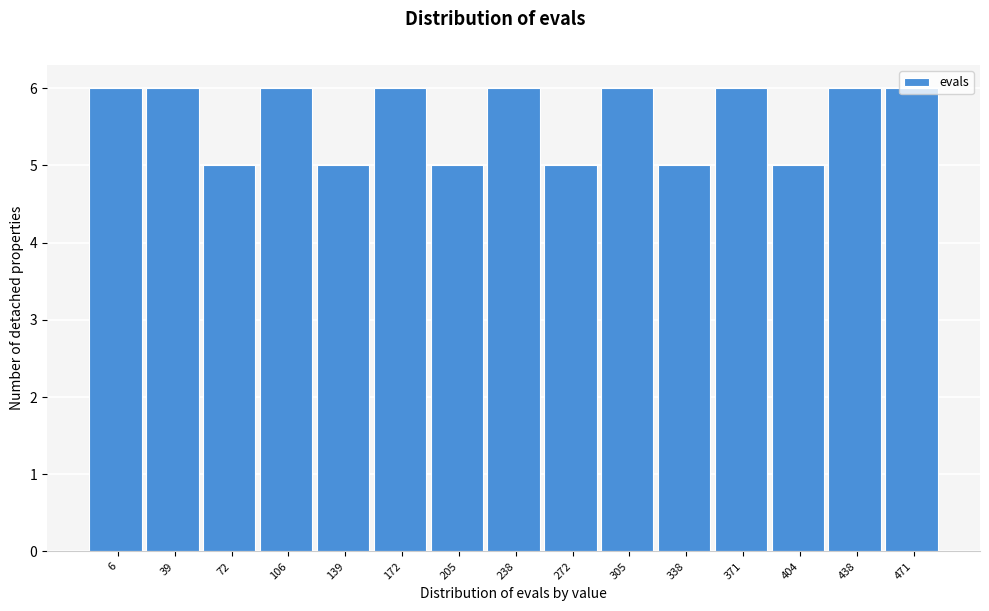

What is the minimum value shown in the chart?

5